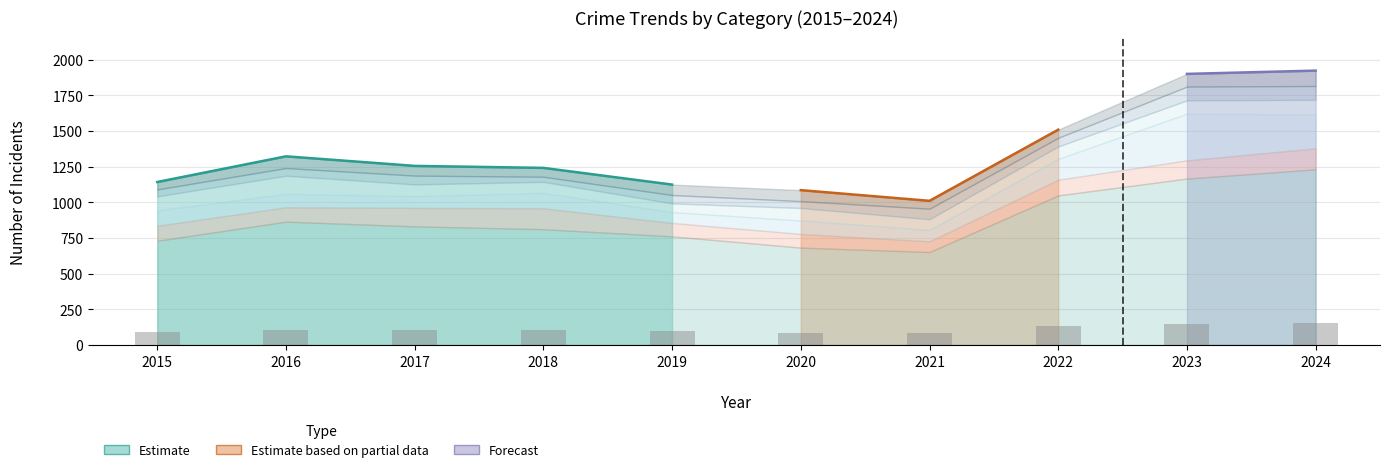

Reading right to left, extract all data points from this chart.

Theft: 1231	1166	1048	651	682	761	811	831	864	730
Burglary: 147	128	110	75	96	94	147	130	101	105
Motor Vehicle Theft: 237	327	146	80	94	76	108	82	94	108
Robbery: 103	93	87	75	88	61	77	82	127	98
Aggravated Assault: 97	97	61	74	48	59	36	62	54	49
Aggravated Battery: 108	89	57	55	77	73	62	68	82	52